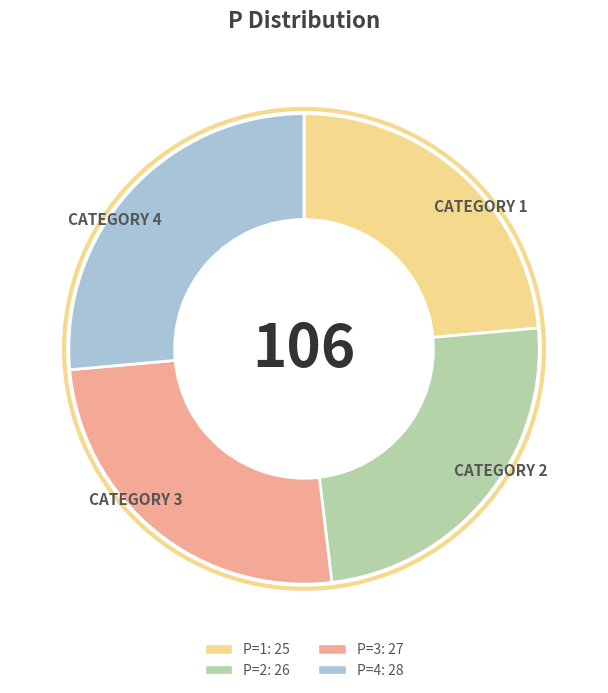

Is there any slice that represents more than half of the pie?

No